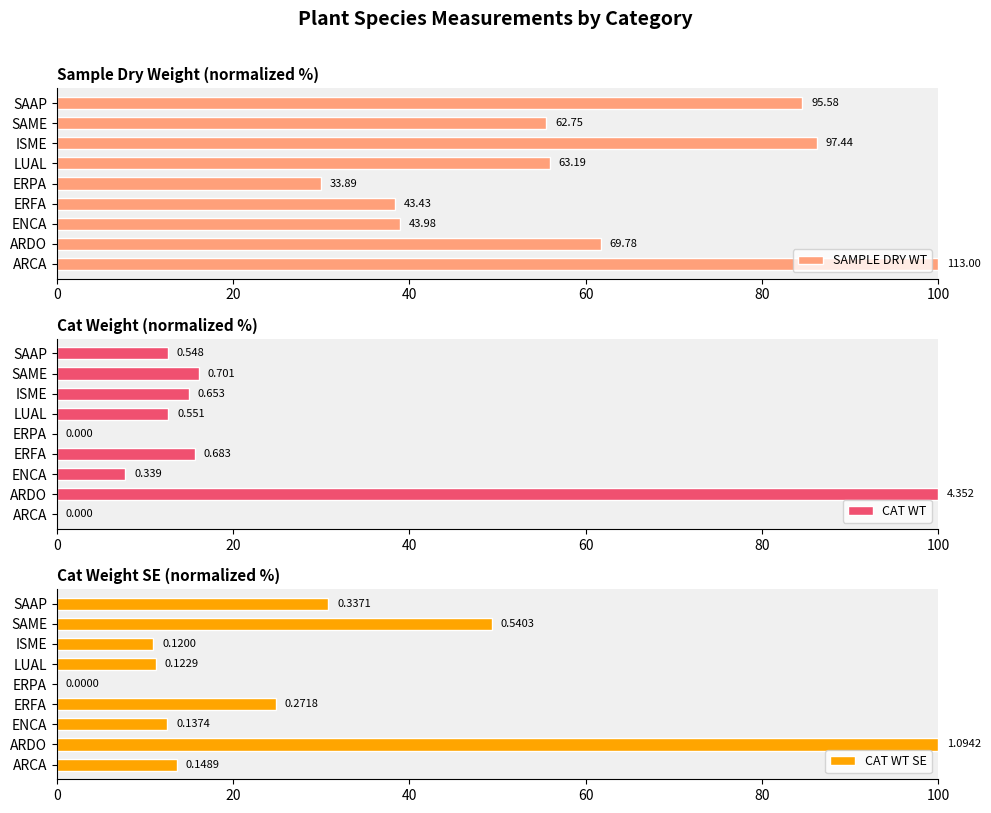

Count the number of categories in the chart.

9